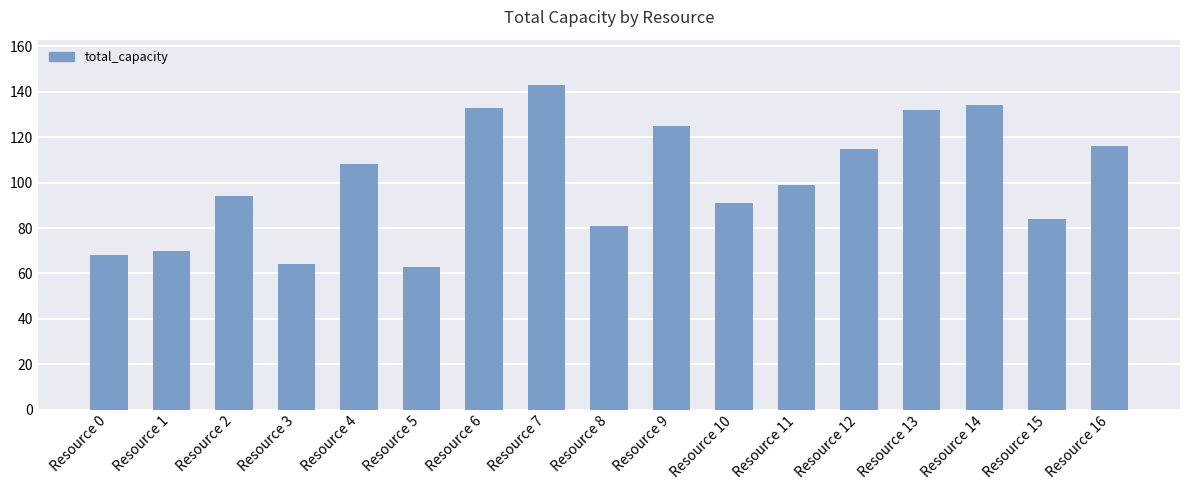

Between Resource 4 and Resource 9, which is larger?

Resource 9